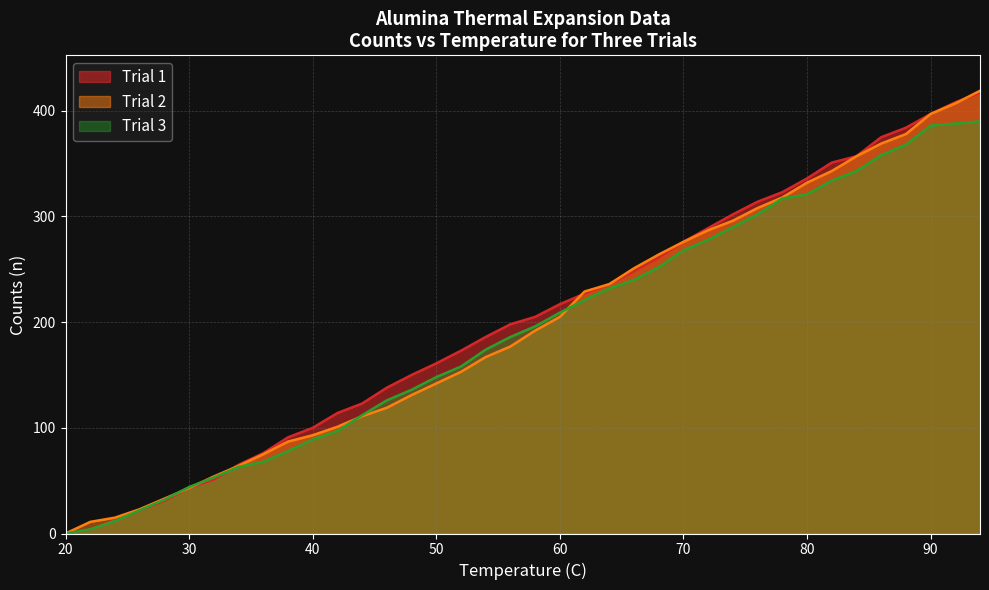

At 56, list the series in order from smallest to largest.

Trial 2, Trial 3, Trial 1